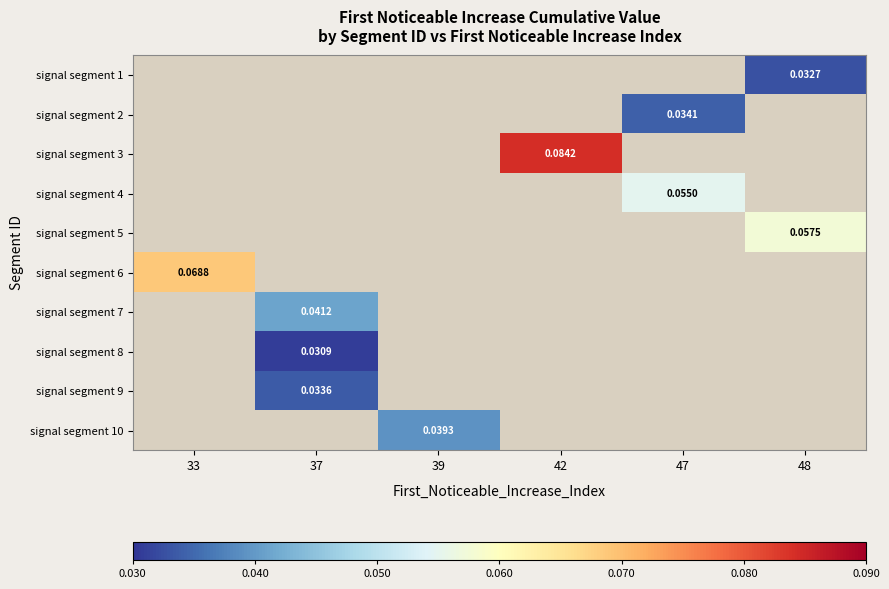

What is the greatest value displayed?

0.1